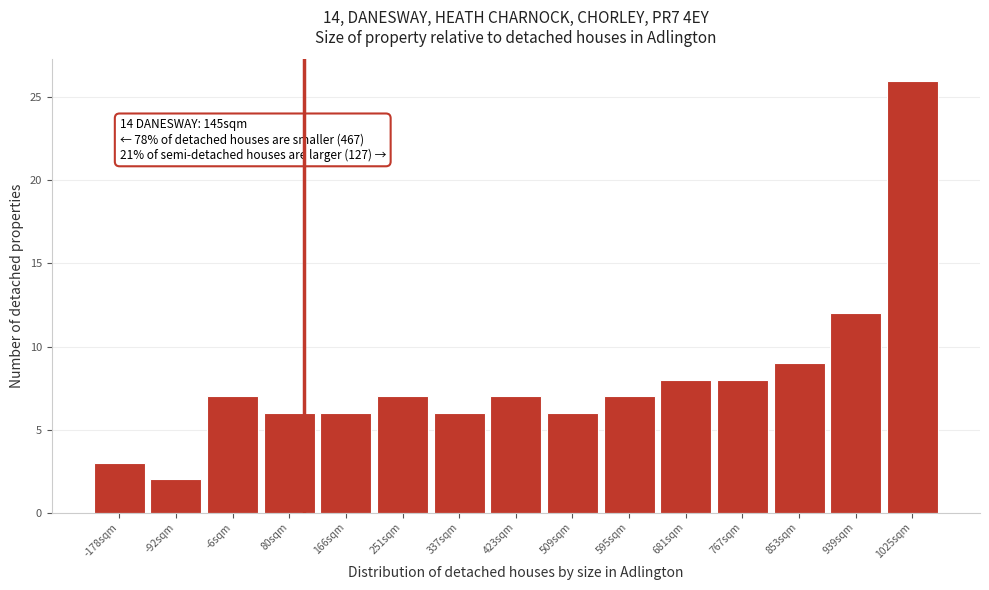

Reading right to left, extract all data points from this chart.

26	12	9	8	8	7	6	7	6	7	6	6	7	2	3